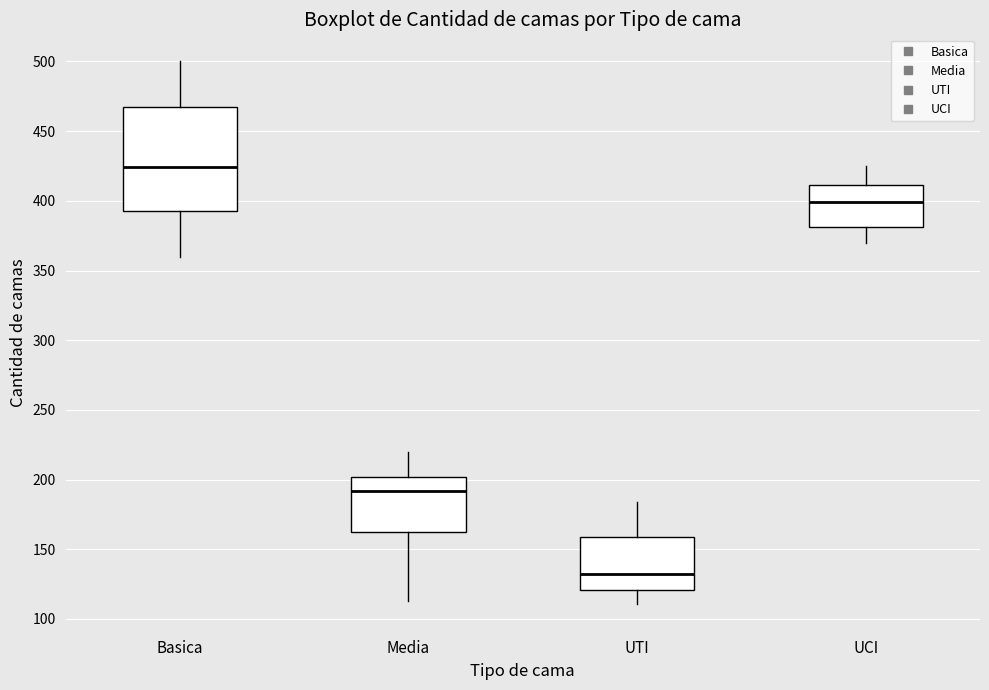

Which box is the tallest, from its lower edge to its upper edge?

Basica